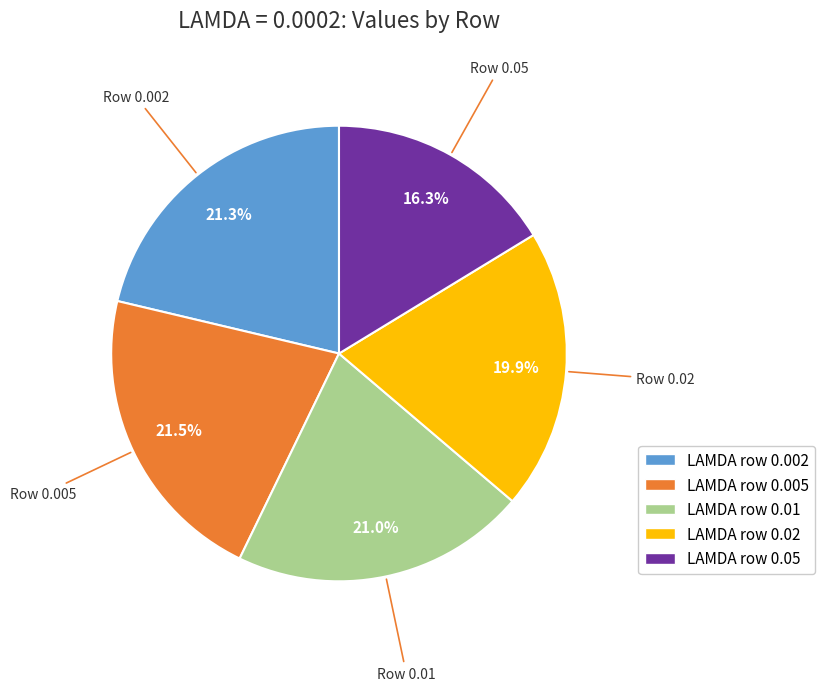

Count the number of slices in the pie.

5